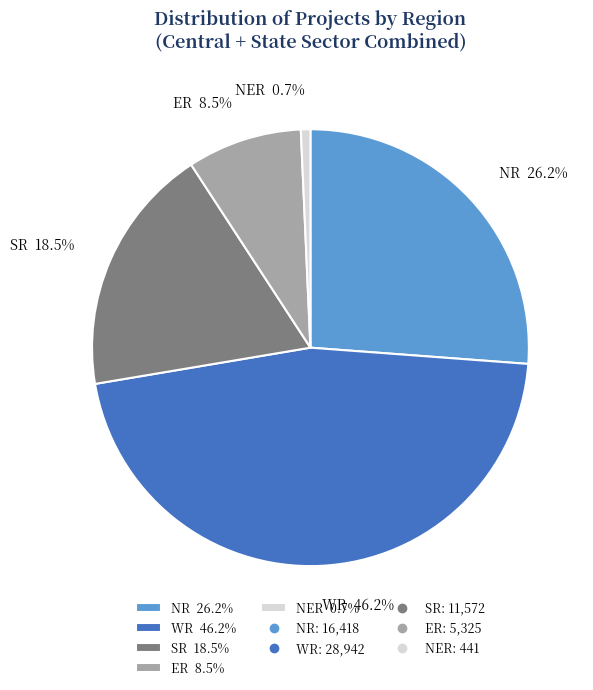

Which slice is the largest?

WR 46.2%